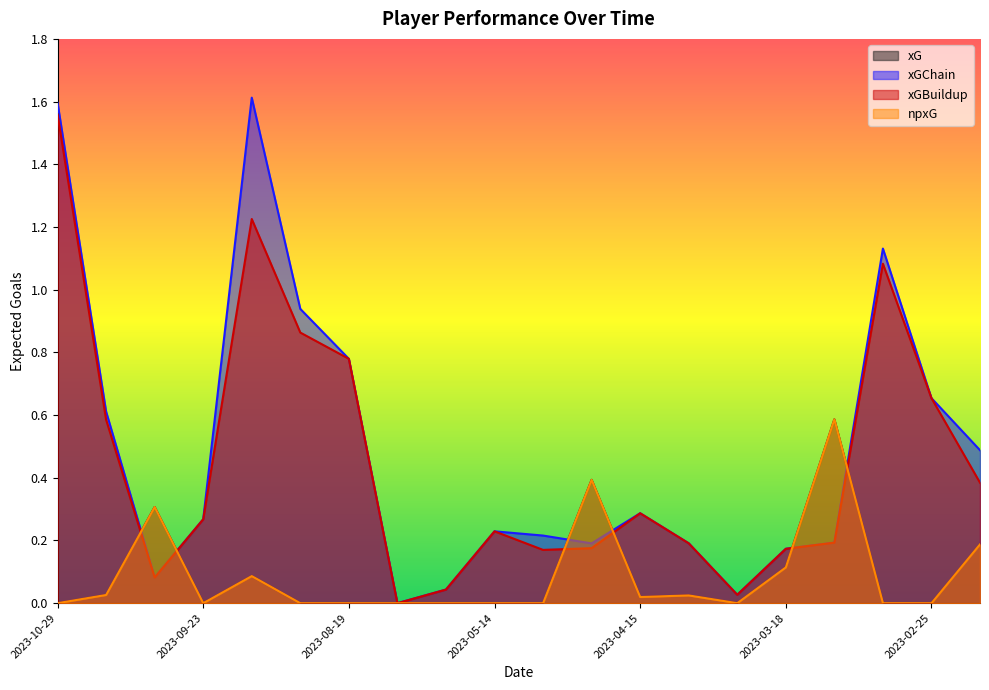

What is the difference between the maximum and minimum values in the xGBuildup series?

1.6